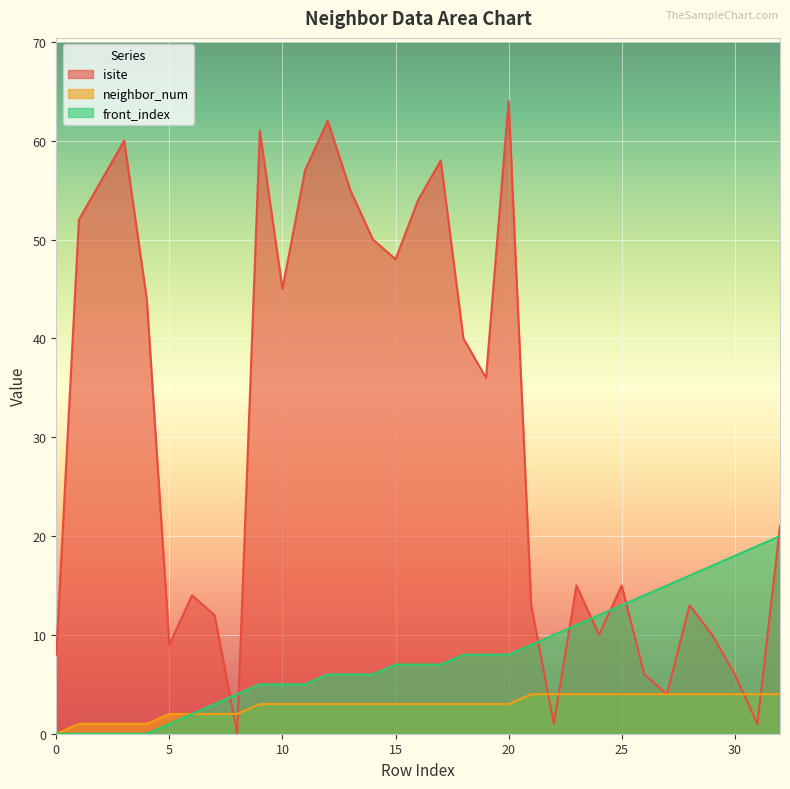

Which series has the largest total across all categories?

isite